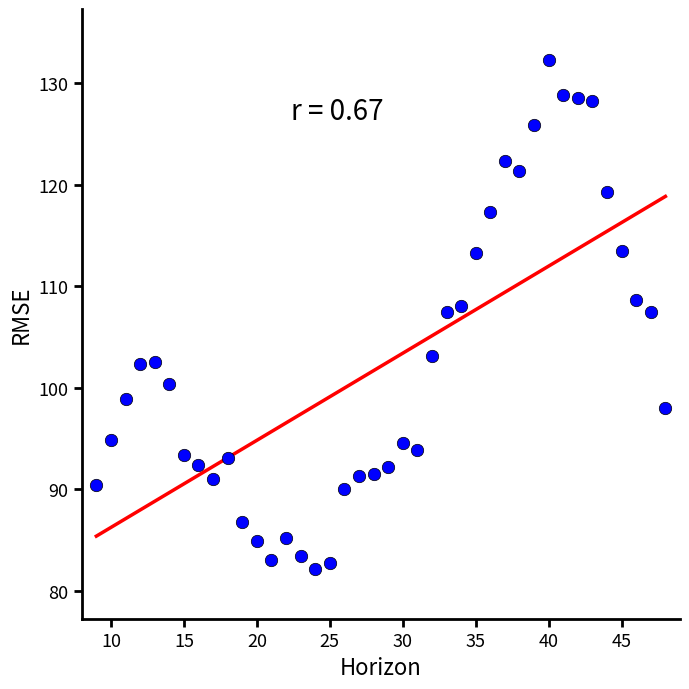

What is the range of X values (max minus min)?

39.0